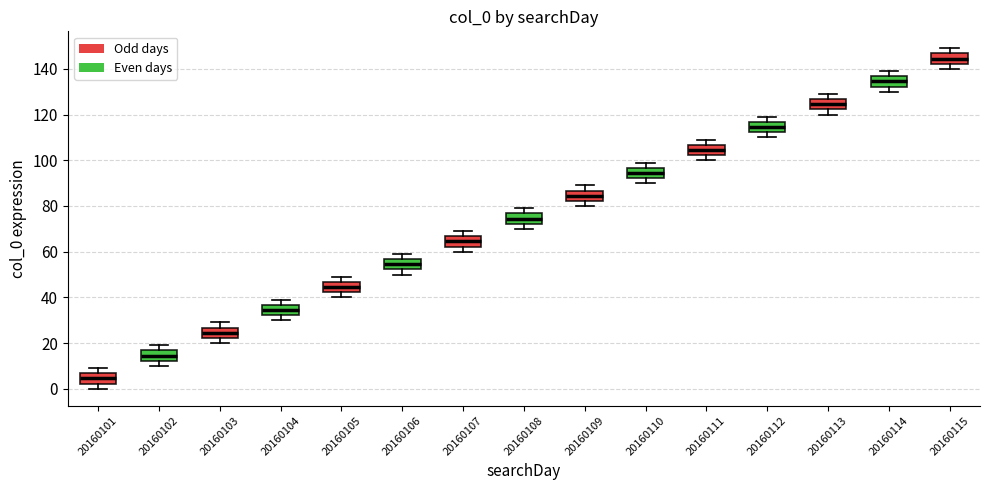

Reading left to right, transcribe this box plot: for each box, give where its median line is, the range the box spans, and where its two whiskers end, as read against the y-axis. The values are not printed on the chart, so give them approximately, as read against the axis.

20160101: median 4, box 2 to 6, whiskers 0 to 10
20160102: median 14, box 12 to 16, whiskers 10 to 20
20160103: median 24, box 22 to 26, whiskers 20 to 30
20160104: median 34, box 32 to 36, whiskers 30 to 40
20160105: median 44, box 42 to 46, whiskers 40 to 50
20160106: median 54, box 52 to 56, whiskers 50 to 60
20160107: median 64, box 62 to 66, whiskers 60 to 70
20160108: median 74, box 72 to 76, whiskers 70 to 80
20160109: median 84, box 82 to 86, whiskers 80 to 90
20160110: median 94, box 92 to 96, whiskers 90 to 100
20160111: median 104, box 102 to 106, whiskers 100 to 110
20160112: median 114, box 112 to 116, whiskers 110 to 120
20160113: median 124, box 122 to 126, whiskers 120 to 130
20160114: median 134, box 132 to 136, whiskers 130 to 140
20160115: median 144, box 142 to 146, whiskers 140 to 150